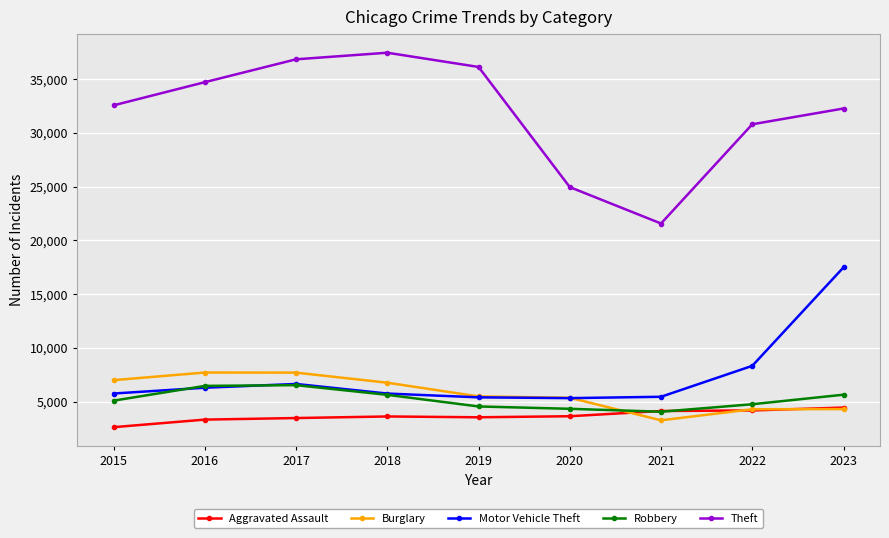

At how many categories does at least one series exceed 11974?

9